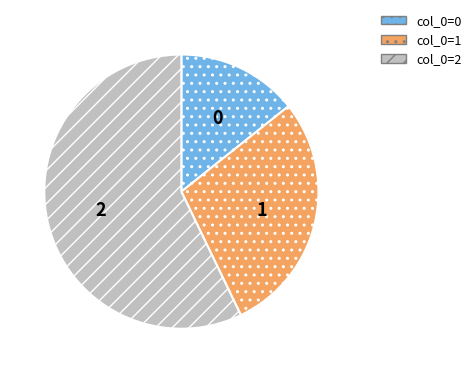

Which slice is the largest?

col_0=2